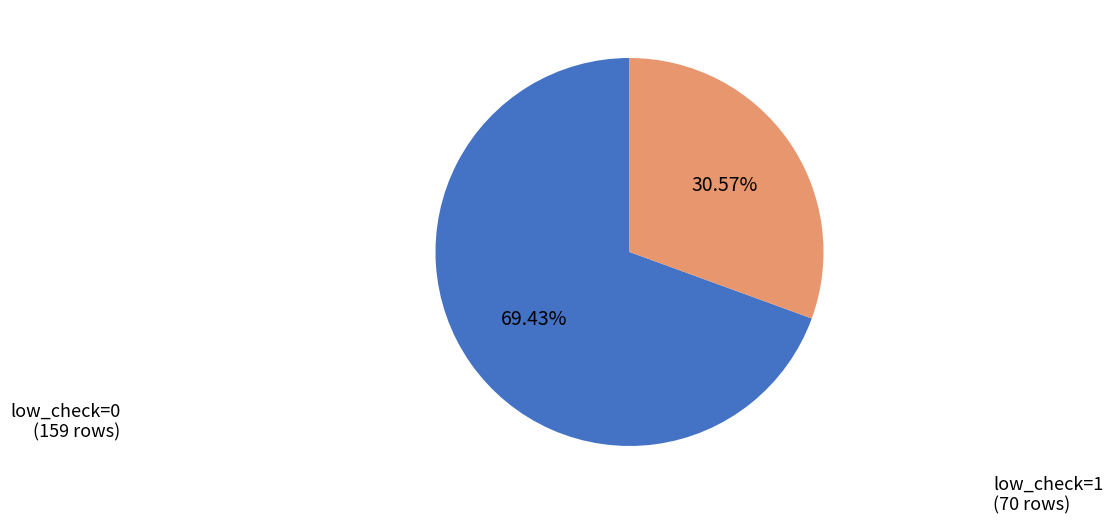

Is the sum of low_check=0 and low_check=1 greater than half?

Yes